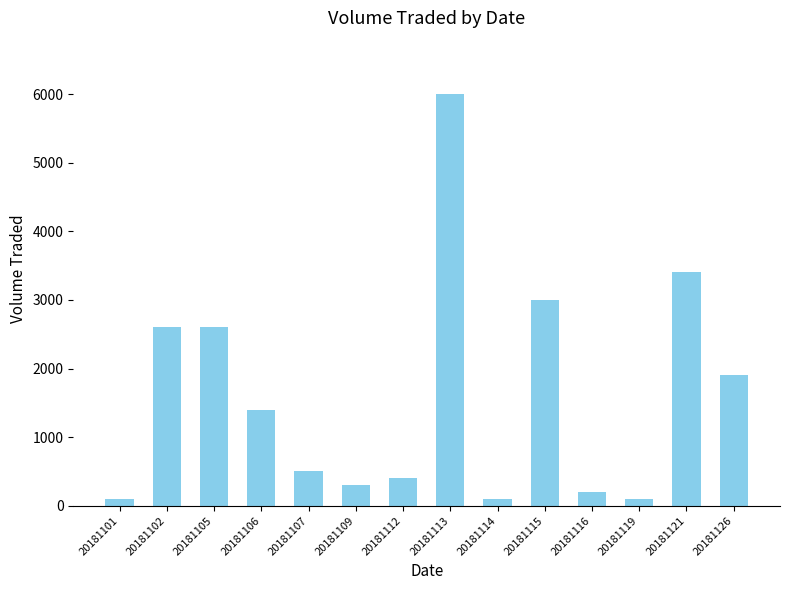

The value at 20181107 is 836. True or false?

False